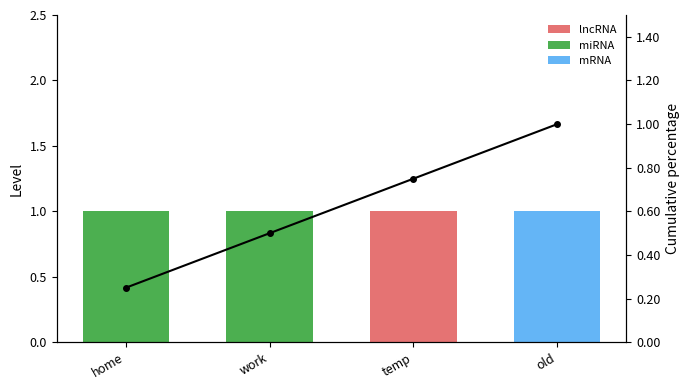

Where is Level nearest to the value 1?

home